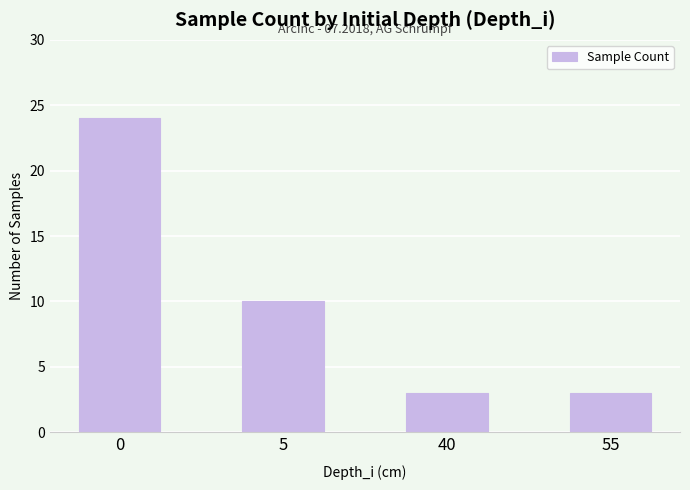

What is the difference between the values at 5 and 40?

7